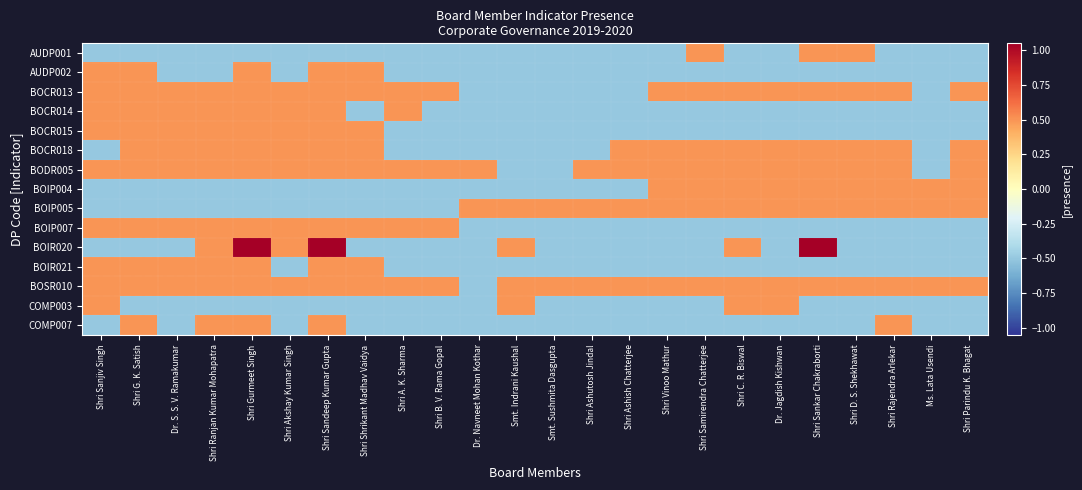

Reading left to right, what are all the values shown in this chart?

AUDP001: Shri Sanjiv Singh=-0.5	Shri G. K. Satish=-0.5	Dr. S. S. V. Ramakumar=-0.5	Shri Ranjan Kumar Mohapatra=-0.5	Shri Gurmeet Singh=-0.5	Shri Akshay Kumar Singh=-0.5	Shri Sandeep Kumar Gupta=-0.5	Shri Shrikant Madhav Vaidya=-0.5	Shri A. K. Sharma=-0.5	Shri B. V. Rama Gopal=-0.5	Dr. Navneet Mohan Kothar=-0.5	Smt. Indrani Kaushal=-0.5	Smt. Sushmita Dasgupta=-0.5	Shri Ashutosh Jindal=-0.5	Shri Ashish Chatterjee=-0.5	Shri Vinoo Mathur=-0.5	Shri Samirendra Chatterjee=0.5	Shri C. R. Biswal=-0.5	Dr. Jagdish Kishwan=-0.5	Shri Sankar Chakraborti=0.5	Shri D. S. Shekhawat=0.5	Shri Rajendra Arlekar=-0.5	Ms. Lata Usendi=-0.5	Shri Parindu K. Bhagat=-0.5
AUDP002: Shri Sanjiv Singh=0.5	Shri G. K. Satish=0.5	Dr. S. S. V. Ramakumar=-0.5	Shri Ranjan Kumar Mohapatra=-0.5	Shri Gurmeet Singh=0.5	Shri Akshay Kumar Singh=-0.5	Shri Sandeep Kumar Gupta=0.5	Shri Shrikant Madhav Vaidya=0.5	Shri A. K. Sharma=-0.5	Shri B. V. Rama Gopal=-0.5	Dr. Navneet Mohan Kothar=-0.5	Smt. Indrani Kaushal=-0.5	Smt. Sushmita Dasgupta=-0.5	Shri Ashutosh Jindal=-0.5	Shri Ashish Chatterjee=-0.5	Shri Vinoo Mathur=-0.5	Shri Samirendra Chatterjee=-0.5	Shri C. R. Biswal=-0.5	Dr. Jagdish Kishwan=-0.5	Shri Sankar Chakraborti=-0.5	Shri D. S. Shekhawat=-0.5	Shri Rajendra Arlekar=-0.5	Ms. Lata Usendi=-0.5	Shri Parindu K. Bhagat=-0.5
BOCR013: Shri Sanjiv Singh=0.5	Shri G. K. Satish=0.5	Dr. S. S. V. Ramakumar=0.5	Shri Ranjan Kumar Mohapatra=0.5	Shri Gurmeet Singh=0.5	Shri Akshay Kumar Singh=0.5	Shri Sandeep Kumar Gupta=0.5	Shri Shrikant Madhav Vaidya=0.5	Shri A. K. Sharma=0.5	Shri B. V. Rama Gopal=0.5	Dr. Navneet Mohan Kothar=-0.5	Smt. Indrani Kaushal=-0.5	Smt. Sushmita Dasgupta=-0.5	Shri Ashutosh Jindal=-0.5	Shri Ashish Chatterjee=-0.5	Shri Vinoo Mathur=0.5	Shri Samirendra Chatterjee=0.5	Shri C. R. Biswal=0.5	Dr. Jagdish Kishwan=0.5	Shri Sankar Chakraborti=0.5	Shri D. S. Shekhawat=0.5	Shri Rajendra Arlekar=0.5	Ms. Lata Usendi=-0.5	Shri Parindu K. Bhagat=0.5
BOCR014: Shri Sanjiv Singh=0.5	Shri G. K. Satish=0.5	Dr. S. S. V. Ramakumar=0.5	Shri Ranjan Kumar Mohapatra=0.5	Shri Gurmeet Singh=0.5	Shri Akshay Kumar Singh=0.5	Shri Sandeep Kumar Gupta=0.5	Shri Shrikant Madhav Vaidya=-0.5	Shri A. K. Sharma=0.5	Shri B. V. Rama Gopal=-0.5	Dr. Navneet Mohan Kothar=-0.5	Smt. Indrani Kaushal=-0.5	Smt. Sushmita Dasgupta=-0.5	Shri Ashutosh Jindal=-0.5	Shri Ashish Chatterjee=-0.5	Shri Vinoo Mathur=-0.5	Shri Samirendra Chatterjee=-0.5	Shri C. R. Biswal=-0.5	Dr. Jagdish Kishwan=-0.5	Shri Sankar Chakraborti=-0.5	Shri D. S. Shekhawat=-0.5	Shri Rajendra Arlekar=-0.5	Ms. Lata Usendi=-0.5	Shri Parindu K. Bhagat=-0.5
BOCR015: Shri Sanjiv Singh=0.5	Shri G. K. Satish=0.5	Dr. S. S. V. Ramakumar=0.5	Shri Ranjan Kumar Mohapatra=0.5	Shri Gurmeet Singh=0.5	Shri Akshay Kumar Singh=0.5	Shri Sandeep Kumar Gupta=0.5	Shri Shrikant Madhav Vaidya=0.5	Shri A. K. Sharma=-0.5	Shri B. V. Rama Gopal=-0.5	Dr. Navneet Mohan Kothar=-0.5	Smt. Indrani Kaushal=-0.5	Smt. Sushmita Dasgupta=-0.5	Shri Ashutosh Jindal=-0.5	Shri Ashish Chatterjee=-0.5	Shri Vinoo Mathur=-0.5	Shri Samirendra Chatterjee=-0.5	Shri C. R. Biswal=-0.5	Dr. Jagdish Kishwan=-0.5	Shri Sankar Chakraborti=-0.5	Shri D. S. Shekhawat=-0.5	Shri Rajendra Arlekar=-0.5	Ms. Lata Usendi=-0.5	Shri Parindu K. Bhagat=-0.5
BOCR018: Shri Sanjiv Singh=-0.5	Shri G. K. Satish=0.5	Dr. S. S. V. Ramakumar=0.5	Shri Ranjan Kumar Mohapatra=0.5	Shri Gurmeet Singh=0.5	Shri Akshay Kumar Singh=0.5	Shri Sandeep Kumar Gupta=0.5	Shri Shrikant Madhav Vaidya=0.5	Shri A. K. Sharma=-0.5	Shri B. V. Rama Gopal=-0.5	Dr. Navneet Mohan Kothar=-0.5	Smt. Indrani Kaushal=-0.5	Smt. Sushmita Dasgupta=-0.5	Shri Ashutosh Jindal=-0.5	Shri Ashish Chatterjee=0.5	Shri Vinoo Mathur=0.5	Shri Samirendra Chatterjee=0.5	Shri C. R. Biswal=0.5	Dr. Jagdish Kishwan=0.5	Shri Sankar Chakraborti=0.5	Shri D. S. Shekhawat=0.5	Shri Rajendra Arlekar=0.5	Ms. Lata Usendi=-0.5	Shri Parindu K. Bhagat=0.5
BODR005: Shri Sanjiv Singh=0.5	Shri G. K. Satish=0.5	Dr. S. S. V. Ramakumar=0.5	Shri Ranjan Kumar Mohapatra=0.5	Shri Gurmeet Singh=0.5	Shri Akshay Kumar Singh=0.5	Shri Sandeep Kumar Gupta=0.5	Shri Shrikant Madhav Vaidya=0.5	Shri A. K. Sharma=0.5	Shri B. V. Rama Gopal=0.5	Dr. Navneet Mohan Kothar=0.5	Smt. Indrani Kaushal=-0.5	Smt. Sushmita Dasgupta=-0.5	Shri Ashutosh Jindal=0.5	Shri Ashish Chatterjee=0.5	Shri Vinoo Mathur=0.5	Shri Samirendra Chatterjee=0.5	Shri C. R. Biswal=0.5	Dr. Jagdish Kishwan=0.5	Shri Sankar Chakraborti=0.5	Shri D. S. Shekhawat=0.5	Shri Rajendra Arlekar=0.5	Ms. Lata Usendi=-0.5	Shri Parindu K. Bhagat=0.5
BOIP004: Shri Sanjiv Singh=-0.5	Shri G. K. Satish=-0.5	Dr. S. S. V. Ramakumar=-0.5	Shri Ranjan Kumar Mohapatra=-0.5	Shri Gurmeet Singh=-0.5	Shri Akshay Kumar Singh=-0.5	Shri Sandeep Kumar Gupta=-0.5	Shri Shrikant Madhav Vaidya=-0.5	Shri A. K. Sharma=-0.5	Shri B. V. Rama Gopal=-0.5	Dr. Navneet Mohan Kothar=-0.5	Smt. Indrani Kaushal=-0.5	Smt. Sushmita Dasgupta=-0.5	Shri Ashutosh Jindal=-0.5	Shri Ashish Chatterjee=-0.5	Shri Vinoo Mathur=0.5	Shri Samirendra Chatterjee=0.5	Shri C. R. Biswal=0.5	Dr. Jagdish Kishwan=0.5	Shri Sankar Chakraborti=0.5	Shri D. S. Shekhawat=0.5	Shri Rajendra Arlekar=0.5	Ms. Lata Usendi=0.5	Shri Parindu K. Bhagat=0.5
BOIP005: Shri Sanjiv Singh=-0.5	Shri G. K. Satish=-0.5	Dr. S. S. V. Ramakumar=-0.5	Shri Ranjan Kumar Mohapatra=-0.5	Shri Gurmeet Singh=-0.5	Shri Akshay Kumar Singh=-0.5	Shri Sandeep Kumar Gupta=-0.5	Shri Shrikant Madhav Vaidya=-0.5	Shri A. K. Sharma=-0.5	Shri B. V. Rama Gopal=-0.5	Dr. Navneet Mohan Kothar=0.5	Smt. Indrani Kaushal=0.5	Smt. Sushmita Dasgupta=0.5	Shri Ashutosh Jindal=0.5	Shri Ashish Chatterjee=0.5	Shri Vinoo Mathur=0.5	Shri Samirendra Chatterjee=0.5	Shri C. R. Biswal=0.5	Dr. Jagdish Kishwan=0.5	Shri Sankar Chakraborti=0.5	Shri D. S. Shekhawat=0.5	Shri Rajendra Arlekar=0.5	Ms. Lata Usendi=0.5	Shri Parindu K. Bhagat=0.5
BOIP007: Shri Sanjiv Singh=0.5	Shri G. K. Satish=0.5	Dr. S. S. V. Ramakumar=0.5	Shri Ranjan Kumar Mohapatra=0.5	Shri Gurmeet Singh=0.5	Shri Akshay Kumar Singh=0.5	Shri Sandeep Kumar Gupta=0.5	Shri Shrikant Madhav Vaidya=0.5	Shri A. K. Sharma=0.5	Shri B. V. Rama Gopal=0.5	Dr. Navneet Mohan Kothar=-0.5	Smt. Indrani Kaushal=-0.5	Smt. Sushmita Dasgupta=-0.5	Shri Ashutosh Jindal=-0.5	Shri Ashish Chatterjee=-0.5	Shri Vinoo Mathur=-0.5	Shri Samirendra Chatterjee=-0.5	Shri C. R. Biswal=-0.5	Dr. Jagdish Kishwan=-0.5	Shri Sankar Chakraborti=-0.5	Shri D. S. Shekhawat=-0.5	Shri Rajendra Arlekar=-0.5	Ms. Lata Usendi=-0.5	Shri Parindu K. Bhagat=-0.5
BOIR020: Shri Sanjiv Singh=-0.5	Shri G. K. Satish=-0.5	Dr. S. S. V. Ramakumar=-0.5	Shri Ranjan Kumar Mohapatra=0.5	Shri Gurmeet Singh=1.1	Shri Akshay Kumar Singh=0.5	Shri Sandeep Kumar Gupta=1.1	Shri Shrikant Madhav Vaidya=-0.5	Shri A. K. Sharma=-0.5	Shri B. V. Rama Gopal=-0.5	Dr. Navneet Mohan Kothar=-0.5	Smt. Indrani Kaushal=0.5	Smt. Sushmita Dasgupta=-0.5	Shri Ashutosh Jindal=-0.5	Shri Ashish Chatterjee=-0.5	Shri Vinoo Mathur=-0.5	Shri Samirendra Chatterjee=-0.5	Shri C. R. Biswal=0.5	Dr. Jagdish Kishwan=-0.5	Shri Sankar Chakraborti=1.1	Shri D. S. Shekhawat=-0.5	Shri Rajendra Arlekar=-0.5	Ms. Lata Usendi=-0.5	Shri Parindu K. Bhagat=-0.5
BOIR021: Shri Sanjiv Singh=0.5	Shri G. K. Satish=0.5	Dr. S. S. V. Ramakumar=0.5	Shri Ranjan Kumar Mohapatra=0.5	Shri Gurmeet Singh=0.5	Shri Akshay Kumar Singh=-0.5	Shri Sandeep Kumar Gupta=0.5	Shri Shrikant Madhav Vaidya=0.5	Shri A. K. Sharma=-0.5	Shri B. V. Rama Gopal=-0.5	Dr. Navneet Mohan Kothar=-0.5	Smt. Indrani Kaushal=-0.5	Smt. Sushmita Dasgupta=-0.5	Shri Ashutosh Jindal=-0.5	Shri Ashish Chatterjee=-0.5	Shri Vinoo Mathur=-0.5	Shri Samirendra Chatterjee=-0.5	Shri C. R. Biswal=-0.5	Dr. Jagdish Kishwan=-0.5	Shri Sankar Chakraborti=-0.5	Shri D. S. Shekhawat=-0.5	Shri Rajendra Arlekar=-0.5	Ms. Lata Usendi=-0.5	Shri Parindu K. Bhagat=-0.5
BOSR010: Shri Sanjiv Singh=0.5	Shri G. K. Satish=0.5	Dr. S. S. V. Ramakumar=0.5	Shri Ranjan Kumar Mohapatra=0.5	Shri Gurmeet Singh=0.5	Shri Akshay Kumar Singh=0.5	Shri Sandeep Kumar Gupta=0.5	Shri Shrikant Madhav Vaidya=0.5	Shri A. K. Sharma=0.5	Shri B. V. Rama Gopal=0.5	Dr. Navneet Mohan Kothar=-0.5	Smt. Indrani Kaushal=0.5	Smt. Sushmita Dasgupta=0.5	Shri Ashutosh Jindal=0.5	Shri Ashish Chatterjee=0.5	Shri Vinoo Mathur=0.5	Shri Samirendra Chatterjee=0.5	Shri C. R. Biswal=0.5	Dr. Jagdish Kishwan=0.5	Shri Sankar Chakraborti=0.5	Shri D. S. Shekhawat=0.5	Shri Rajendra Arlekar=0.5	Ms. Lata Usendi=0.5	Shri Parindu K. Bhagat=0.5
COMP003: Shri Sanjiv Singh=0.5	Shri G. K. Satish=-0.5	Dr. S. S. V. Ramakumar=-0.5	Shri Ranjan Kumar Mohapatra=-0.5	Shri Gurmeet Singh=-0.5	Shri Akshay Kumar Singh=-0.5	Shri Sandeep Kumar Gupta=-0.5	Shri Shrikant Madhav Vaidya=-0.5	Shri A. K. Sharma=-0.5	Shri B. V. Rama Gopal=-0.5	Dr. Navneet Mohan Kothar=-0.5	Smt. Indrani Kaushal=0.5	Smt. Sushmita Dasgupta=-0.5	Shri Ashutosh Jindal=-0.5	Shri Ashish Chatterjee=-0.5	Shri Vinoo Mathur=-0.5	Shri Samirendra Chatterjee=-0.5	Shri C. R. Biswal=0.5	Dr. Jagdish Kishwan=0.5	Shri Sankar Chakraborti=-0.5	Shri D. S. Shekhawat=-0.5	Shri Rajendra Arlekar=-0.5	Ms. Lata Usendi=-0.5	Shri Parindu K. Bhagat=-0.5
COMP007: Shri Sanjiv Singh=-0.5	Shri G. K. Satish=0.5	Dr. S. S. V. Ramakumar=-0.5	Shri Ranjan Kumar Mohapatra=0.5	Shri Gurmeet Singh=0.5	Shri Akshay Kumar Singh=-0.5	Shri Sandeep Kumar Gupta=0.5	Shri Shrikant Madhav Vaidya=-0.5	Shri A. K. Sharma=-0.5	Shri B. V. Rama Gopal=-0.5	Dr. Navneet Mohan Kothar=-0.5	Smt. Indrani Kaushal=-0.5	Smt. Sushmita Dasgupta=-0.5	Shri Ashutosh Jindal=-0.5	Shri Ashish Chatterjee=-0.5	Shri Vinoo Mathur=-0.5	Shri Samirendra Chatterjee=-0.5	Shri C. R. Biswal=-0.5	Dr. Jagdish Kishwan=-0.5	Shri Sankar Chakraborti=-0.5	Shri D. S. Shekhawat=-0.5	Shri Rajendra Arlekar=0.5	Ms. Lata Usendi=-0.5	Shri Parindu K. Bhagat=-0.5